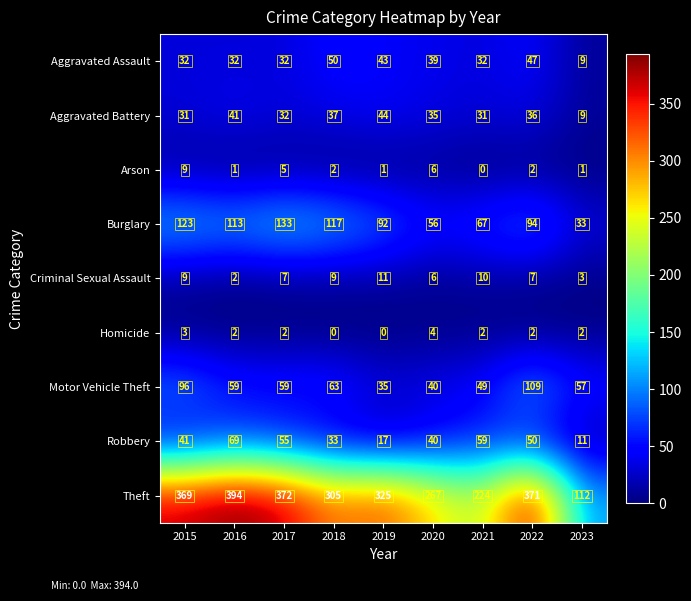

What is the average value of the Theft series?

304